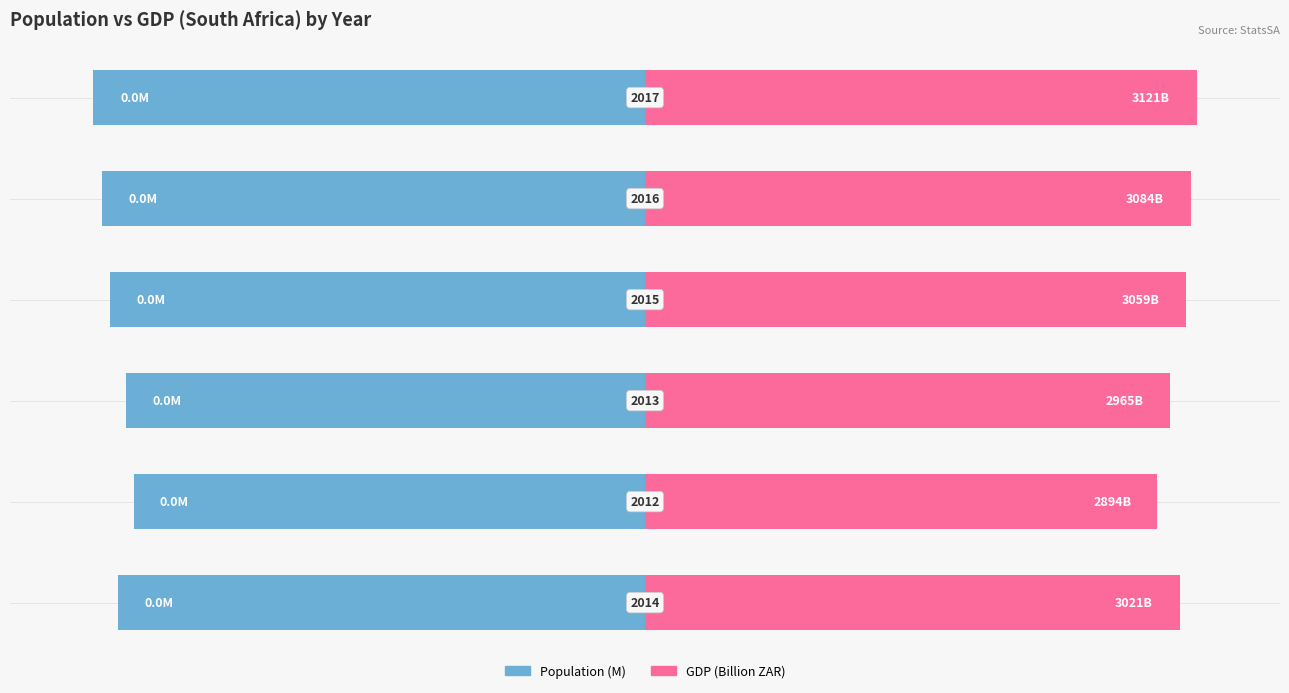

Count the number of categories in the chart.

6